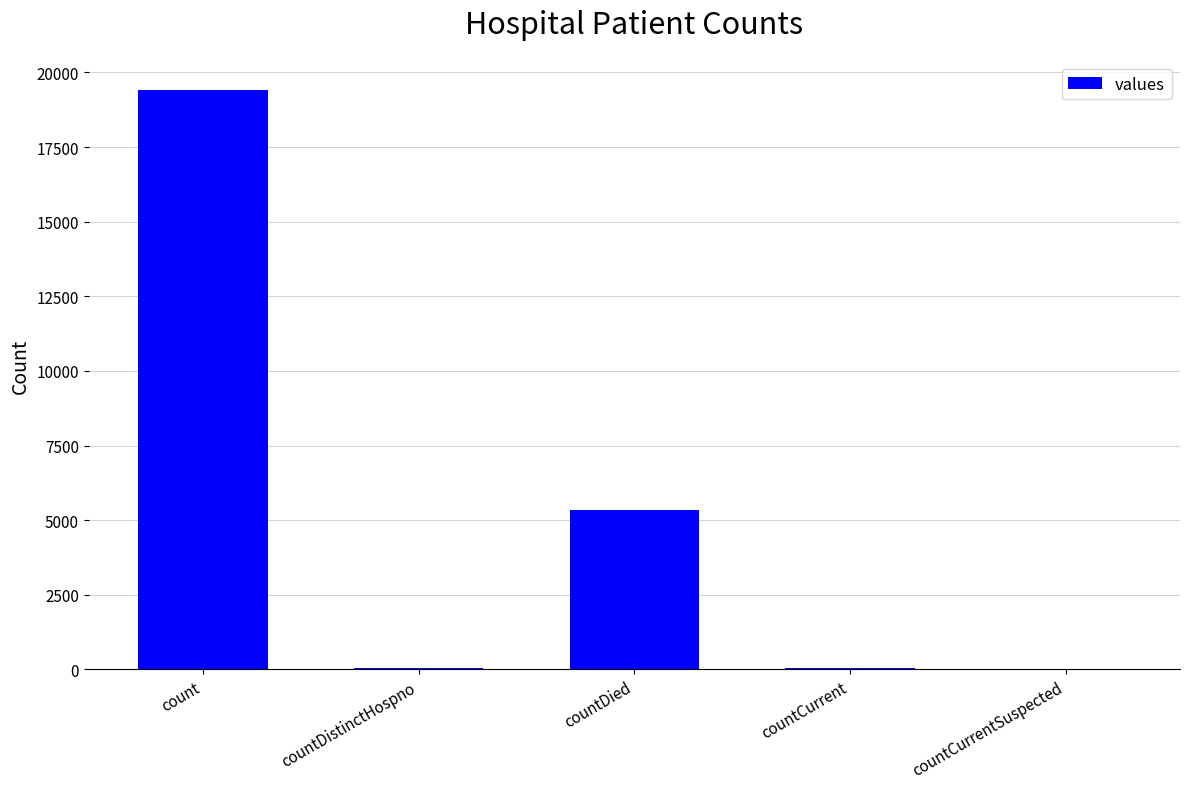

Count the number of categories in the chart.

5